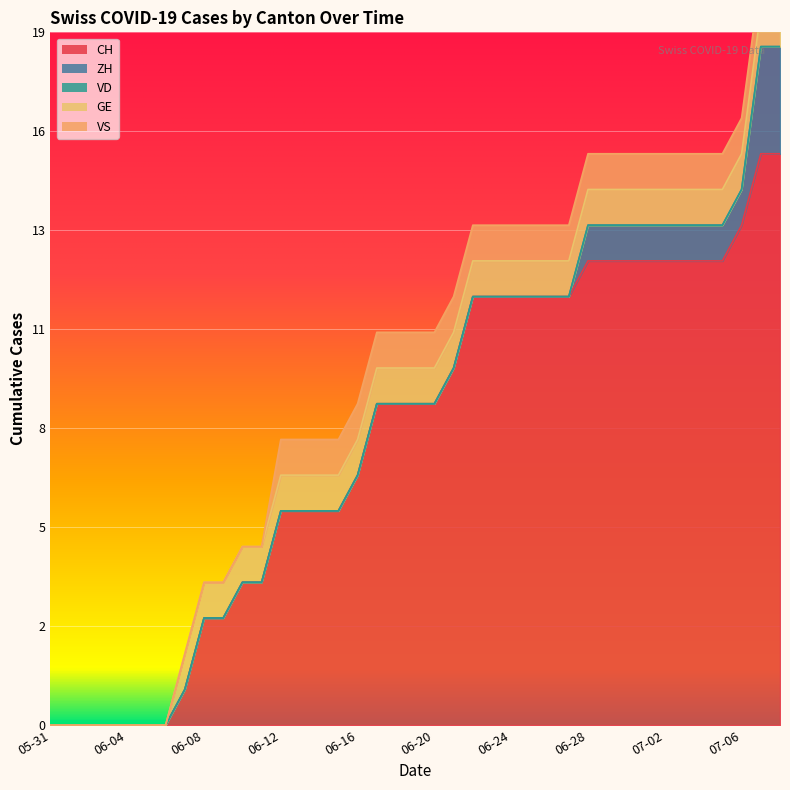

Count the number of data series in this chart.

5